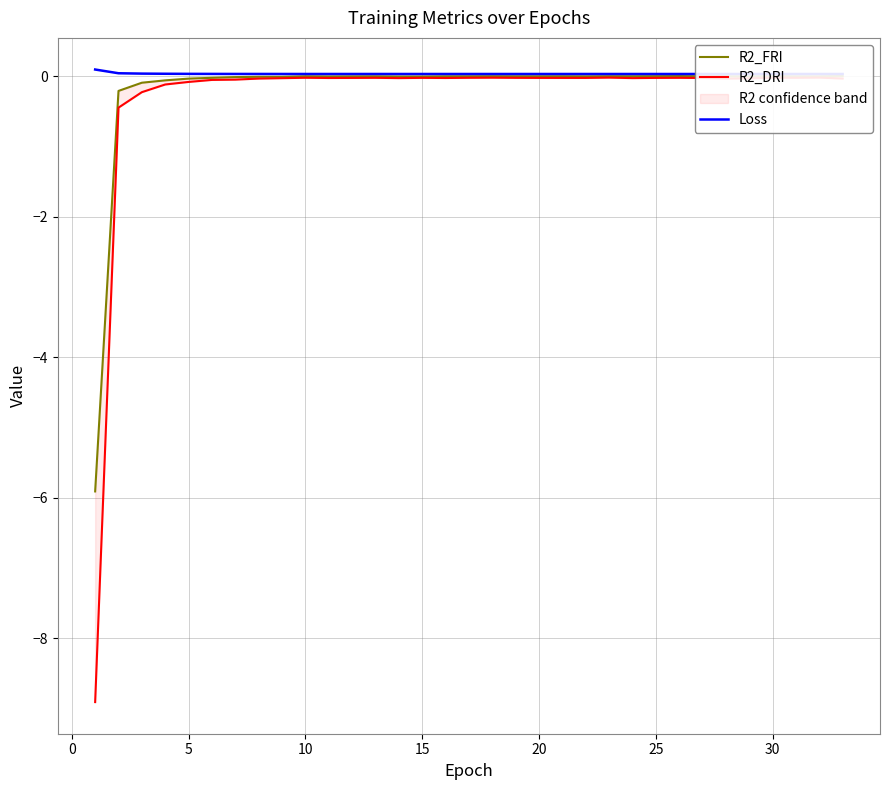

What is the difference between the second highest and minimum values in the R2_FRI series?

5.9